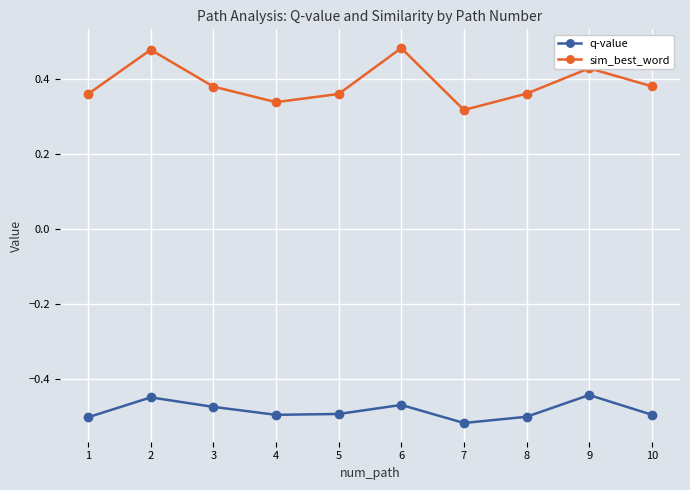

Is the value of q-value at 2 greater than the value of sim_best_word at 9?

No